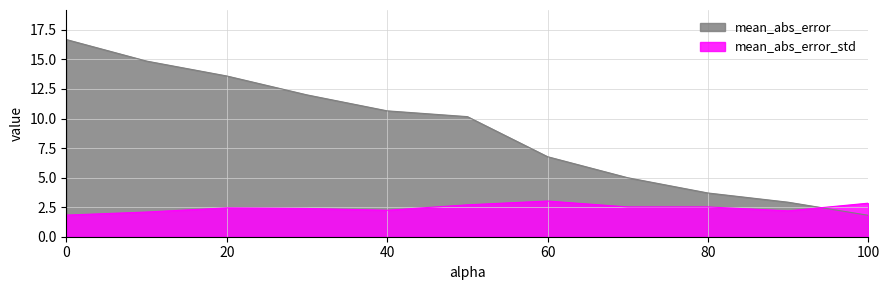

The value of mean_abs_error_std at 100 is 4.5. True or false?

False